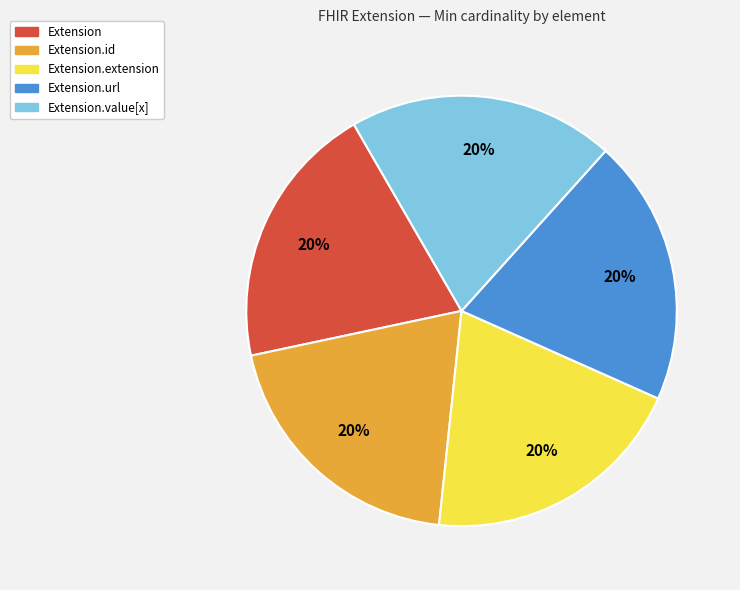

Is it true that Extension is 14% of the pie?

False